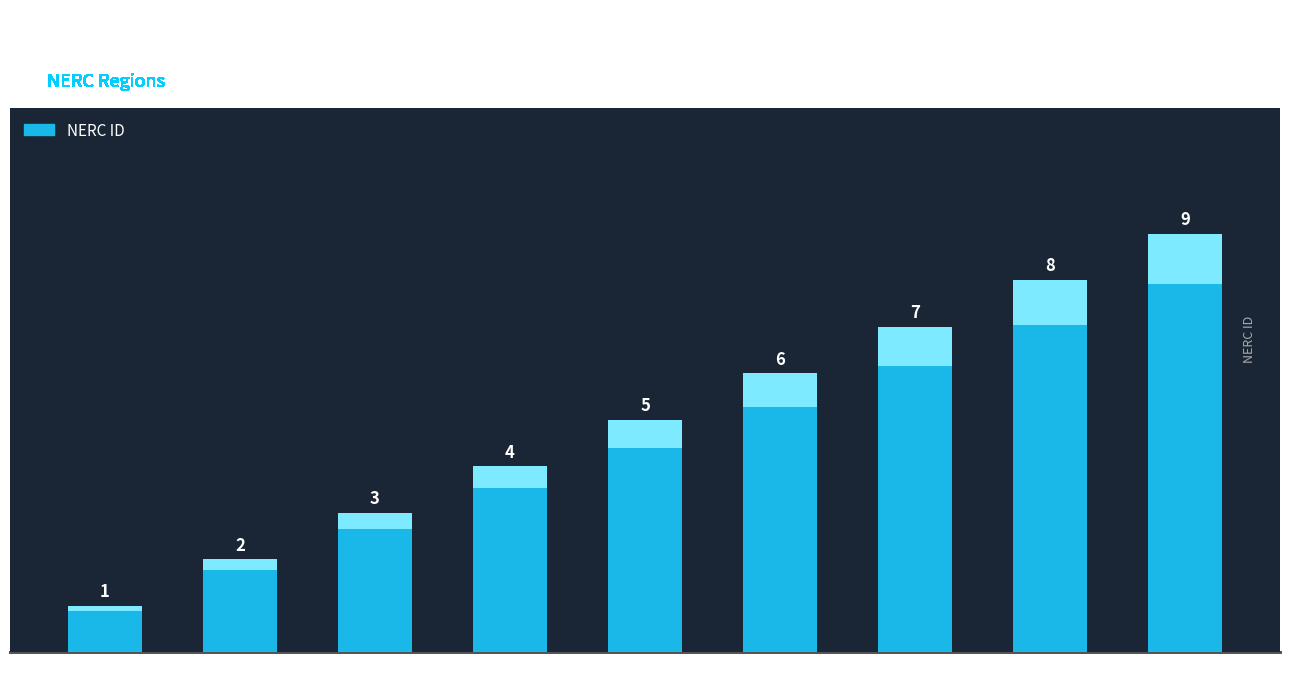

Is it true that the value at RF is 5?

False